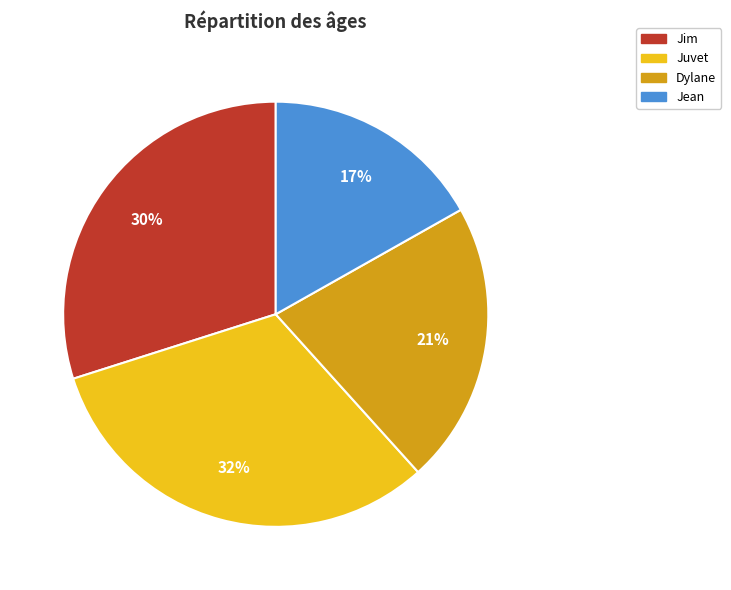

Is there a majority slice in this chart?

No